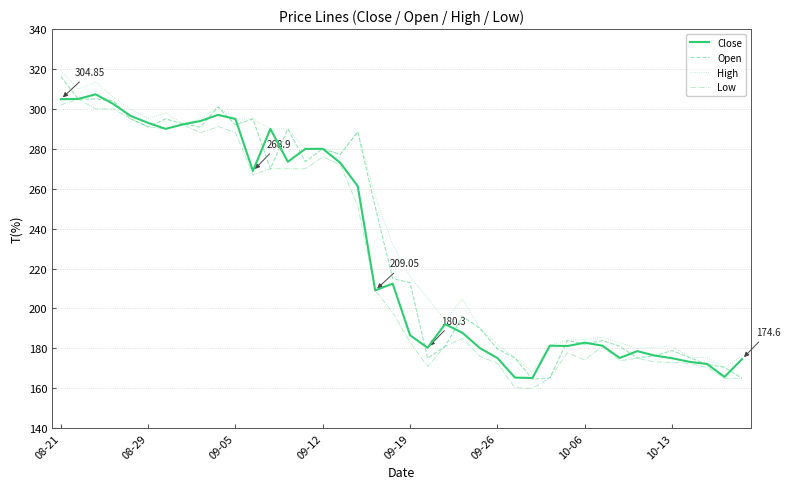

At which label does Open reach its peak?

08-21